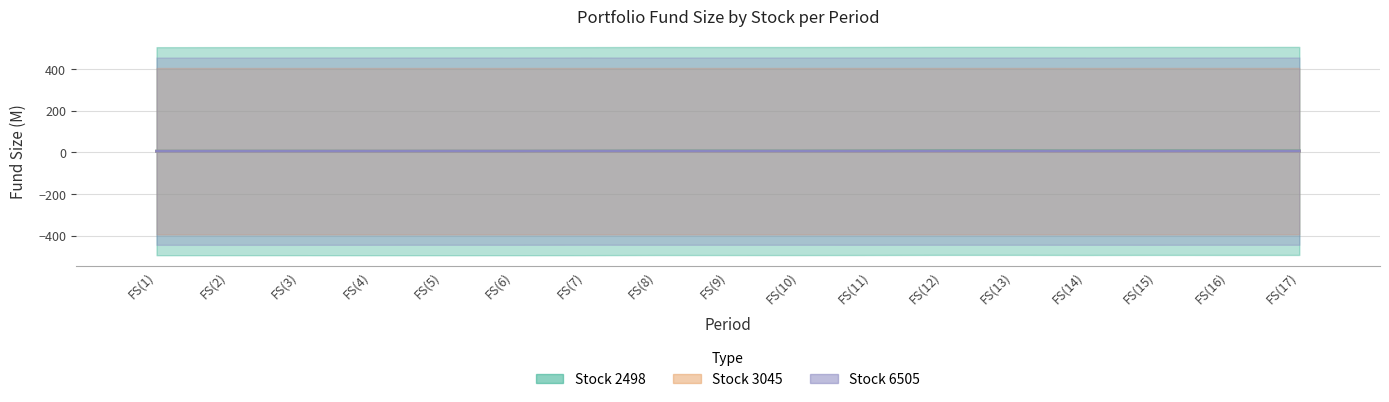

At which label does Stock 6505 first exceed 6?

FS(3)